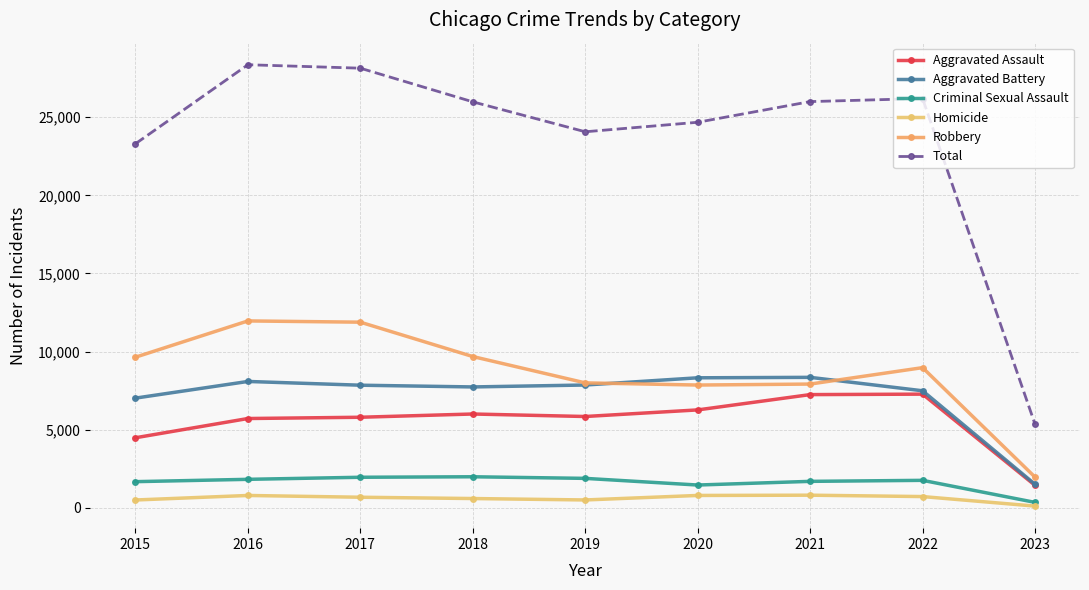

What are all the series names shown in the legend?

Aggravated Assault, Aggravated Battery, Criminal Sexual Assault, Homicide, Robbery, Total